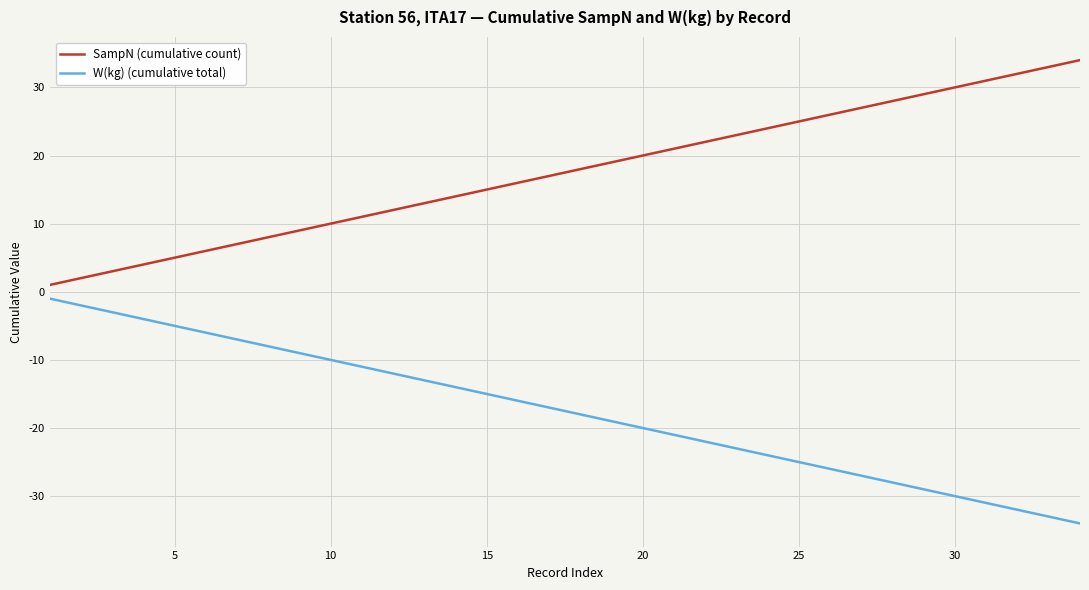

What is the difference between the maximum and minimum values in the SampN (cumulative count) series?

33